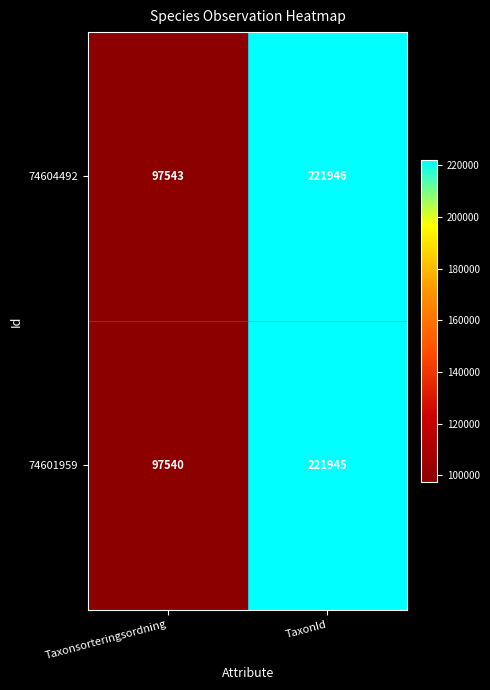

How many data points does each series have?

2